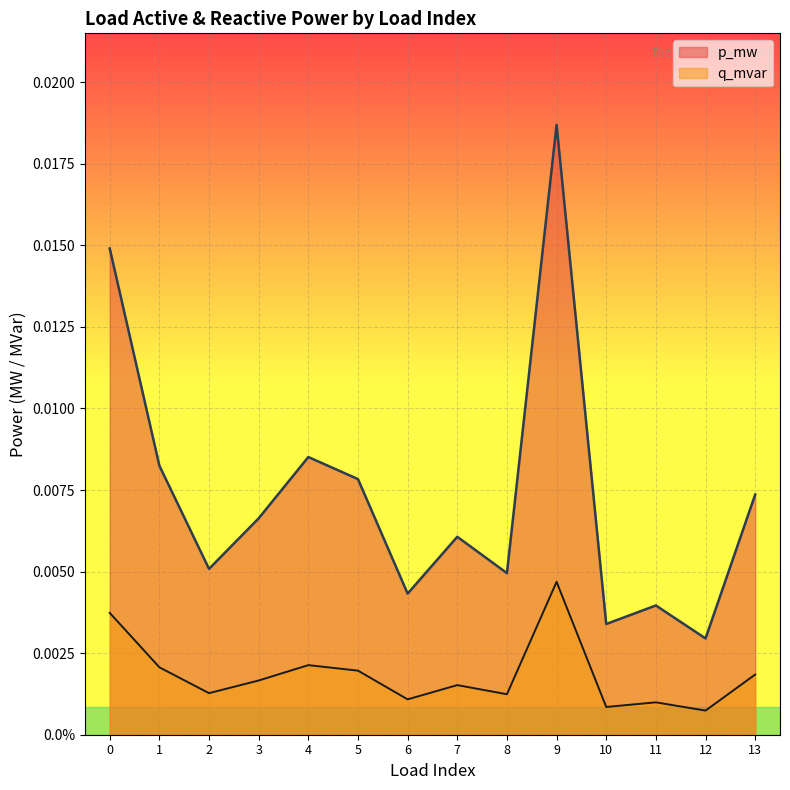

What are all the series names shown in the legend?

p_mw, q_mvar